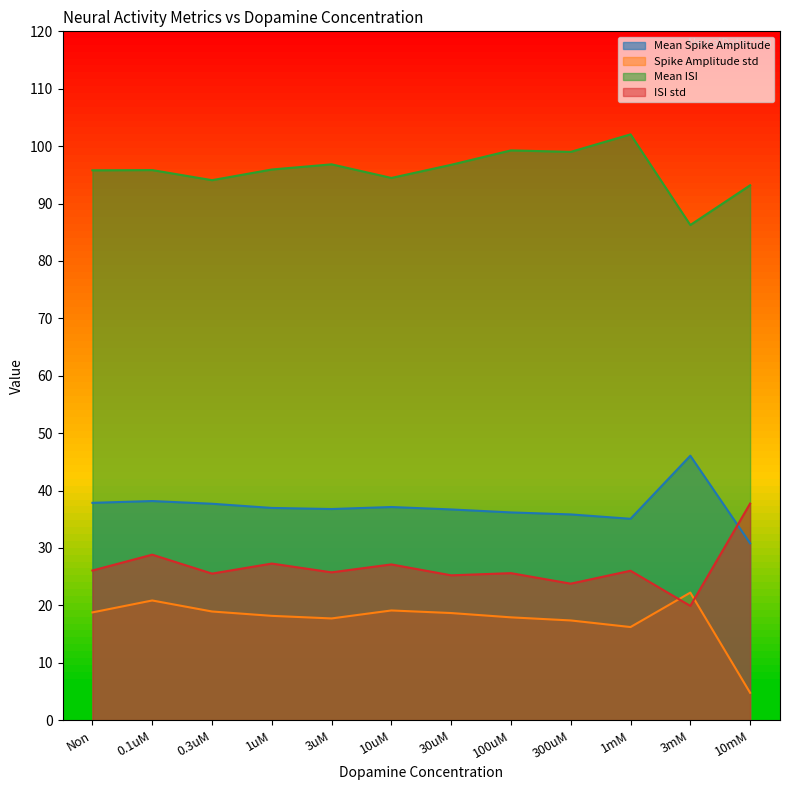

Reading left to right, extract all data points from this chart.

Mean Spike Amplitude: 37.9	38.2	37.7	37.0	36.8	37.1	36.7	36.2	35.8	35.1	46.1	30.8
Spike Amplitude std: 18.8	20.9	18.9	18.2	17.7	19.1	18.7	17.9	17.4	16.2	22.2	4.8
Mean ISI: 95.8	95.8	94.1	95.9	96.8	94.5	96.8	99.3	99.0	102.0	86.3	93.2
ISI std: 26.1	28.8	25.5	27.3	25.8	27.1	25.2	25.6	23.8	26.0	19.9	37.7